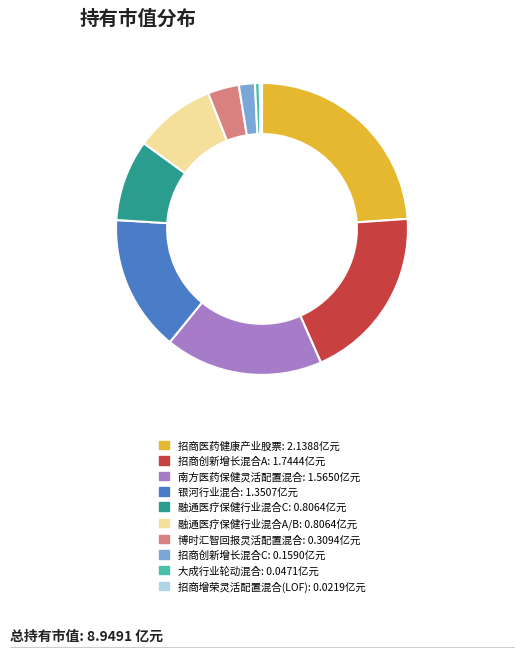

The 融通医疗保健行业混合A/B slice represents 9% of the pie. True or false?

True